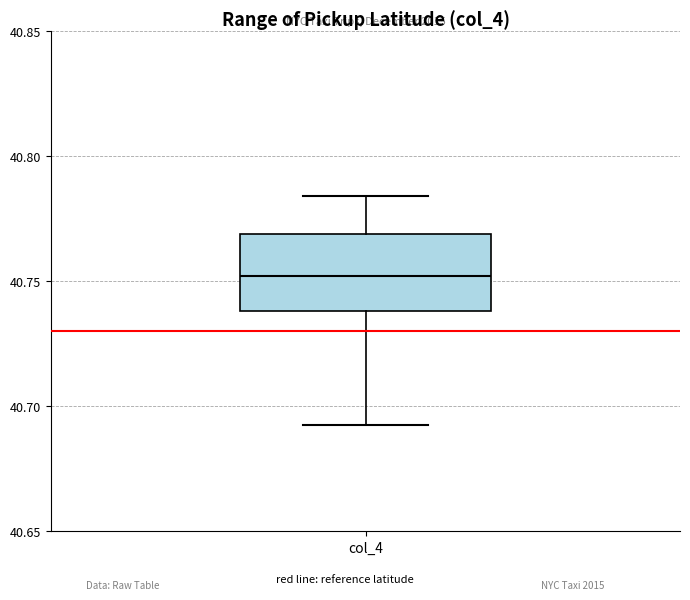

Read this box plot against the y-axis: the position of the median line, the range covered by the box, and the ends of both whiskers. The values are not printed on the chart, so give them approximately, as read against the axis.

median 40.750, box 40.740 to 40.770, whiskers 40.690 to 40.785